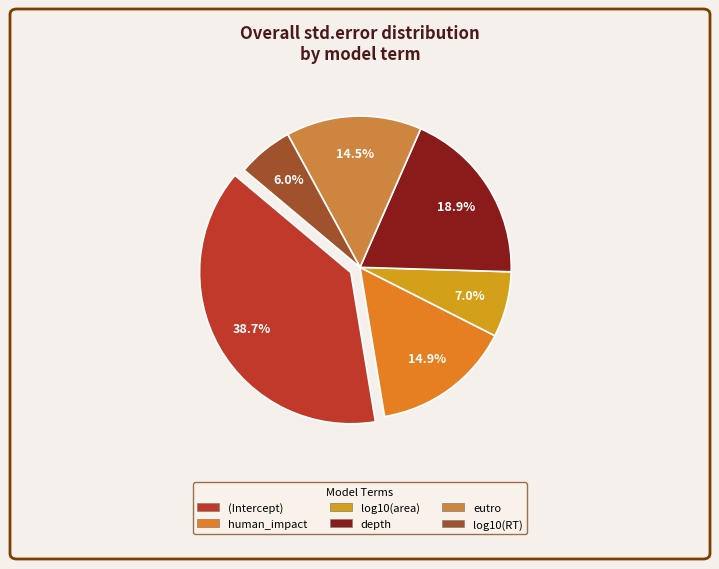

Is the sum of eutro and (Intercept) greater than half?

Yes